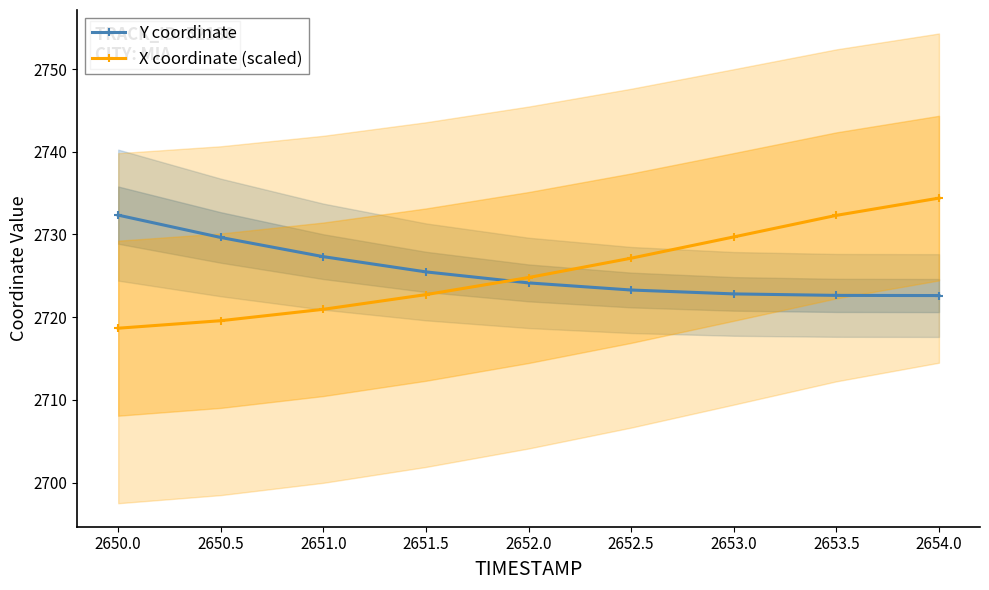

Between which two adjacent categories do X coordinate (scaled) and Y coordinate first intersect?

2651.5 and 2652.0